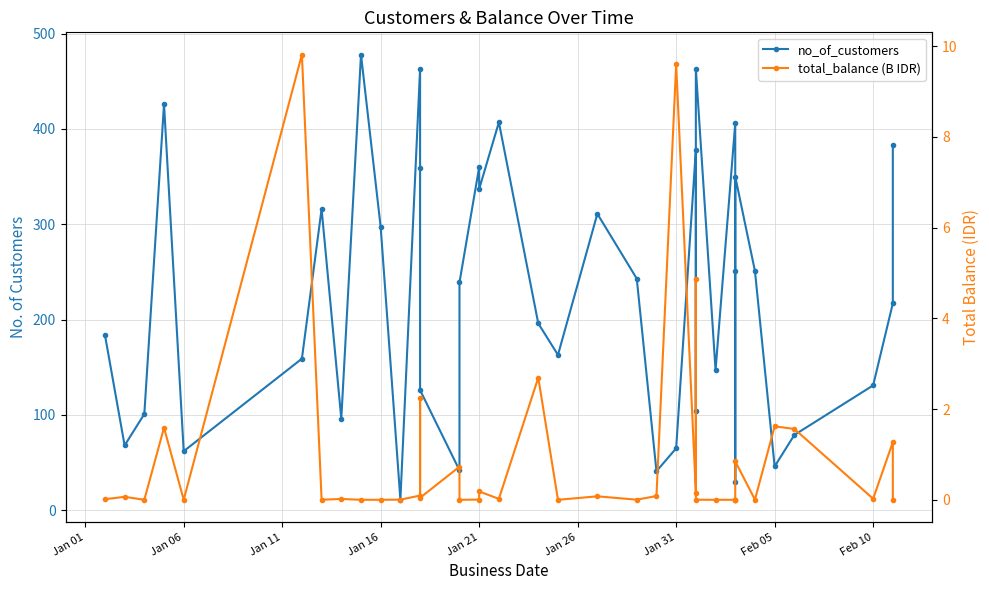

What is the difference between the maximum and minimum values in the total_balance (B IDR) series?

9.8